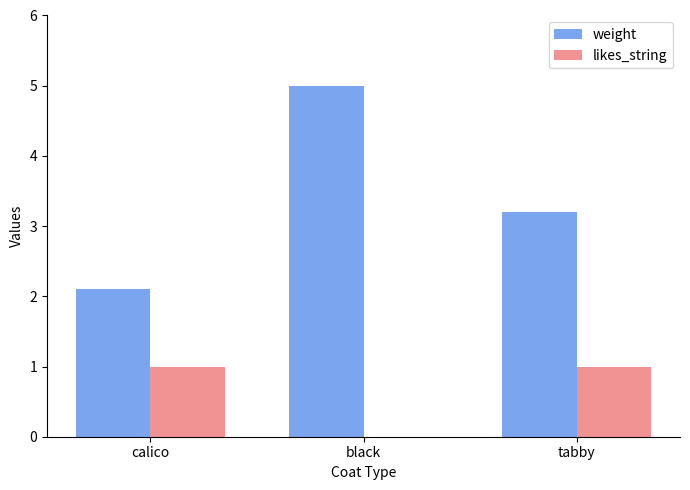

Which series has the largest range (max minus min)?

weight